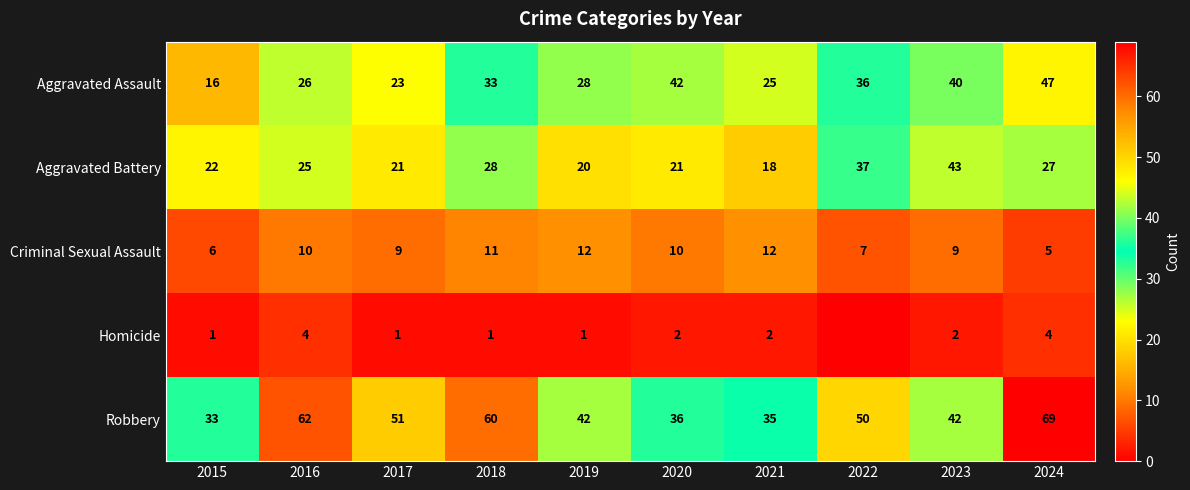

List the labels in order of Aggravated Assault value, largest first.

2024, 2020, 2023, 2022, 2018, 2019, 2016, 2021, 2017, 2015